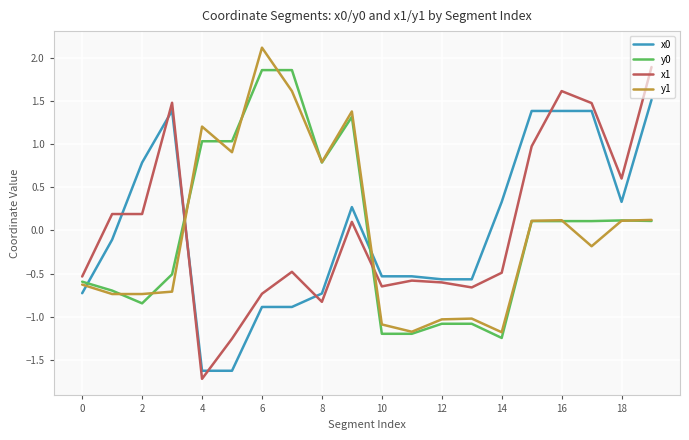

What is the lowest value of the x1 series?

-1.7